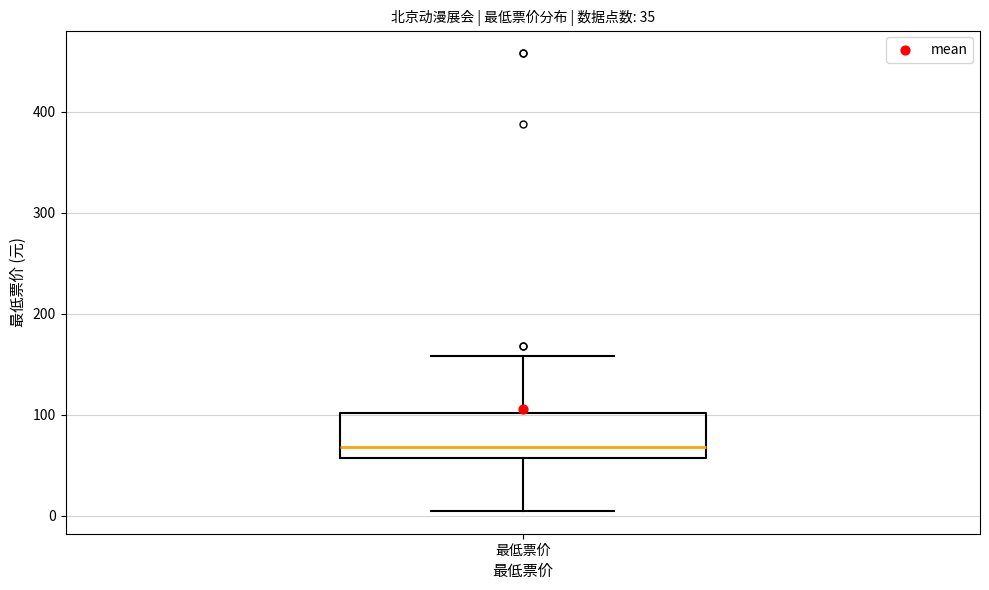

Where does the upper whisker of the box for 最低票价 end on the y-axis? The values are not printed on the chart, so give them approximately, as read against the axis.

160